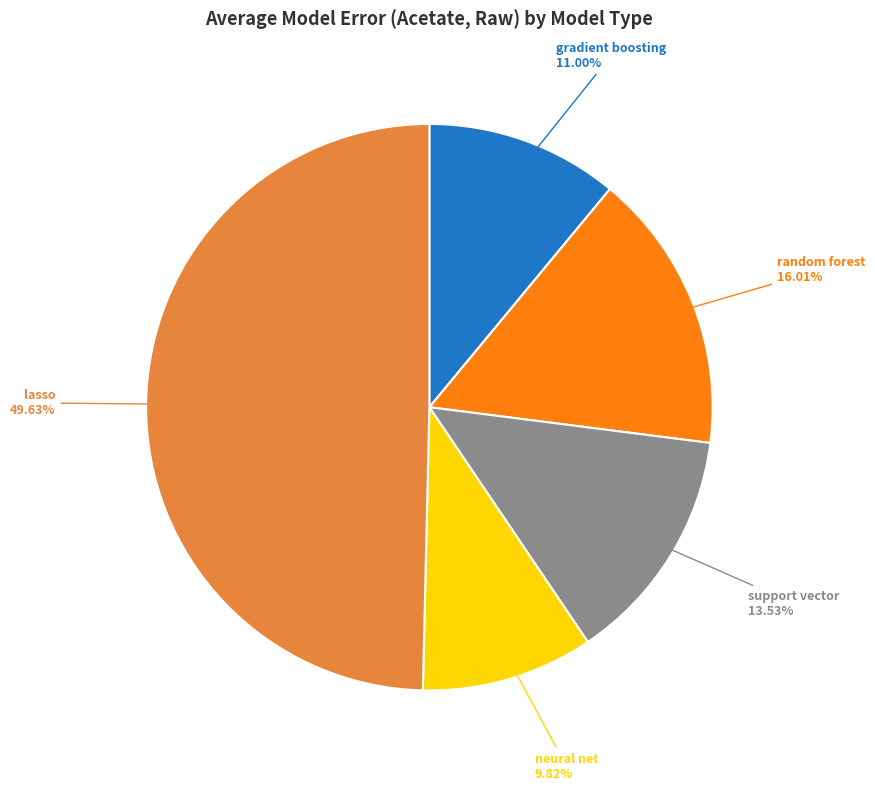

Approximately how many times larger is the value at lasso compared to neural net?

5.1